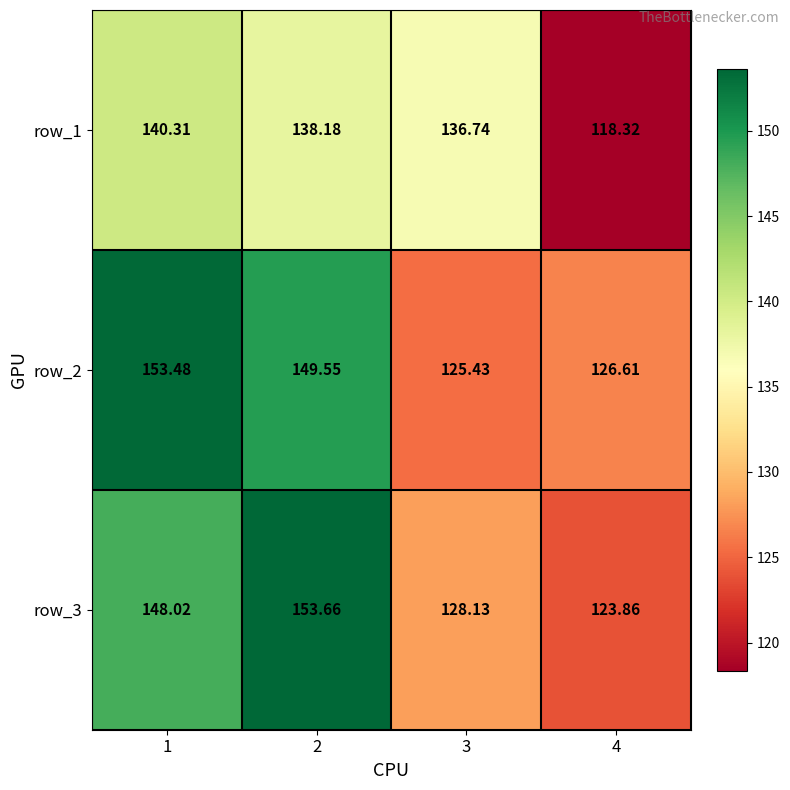

What is the lowest value of the row_1 series?

118.3